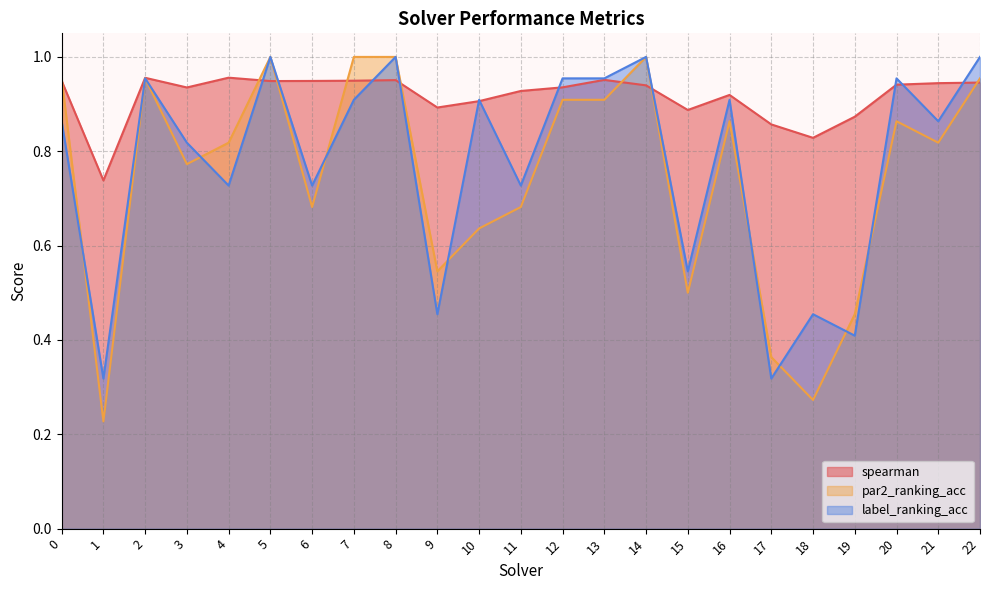

Where is spearman nearest to the value 0?

1